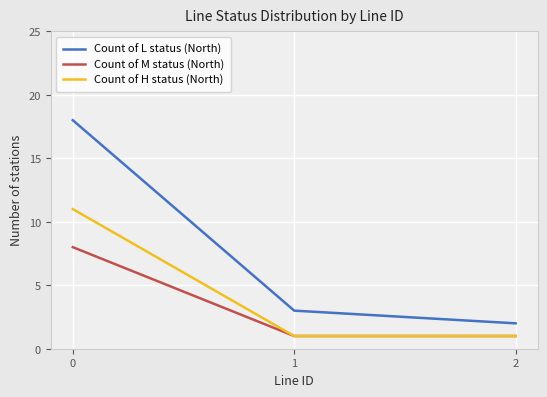

What is the sum of the Count of H status (North) values at 2 and 0?

12